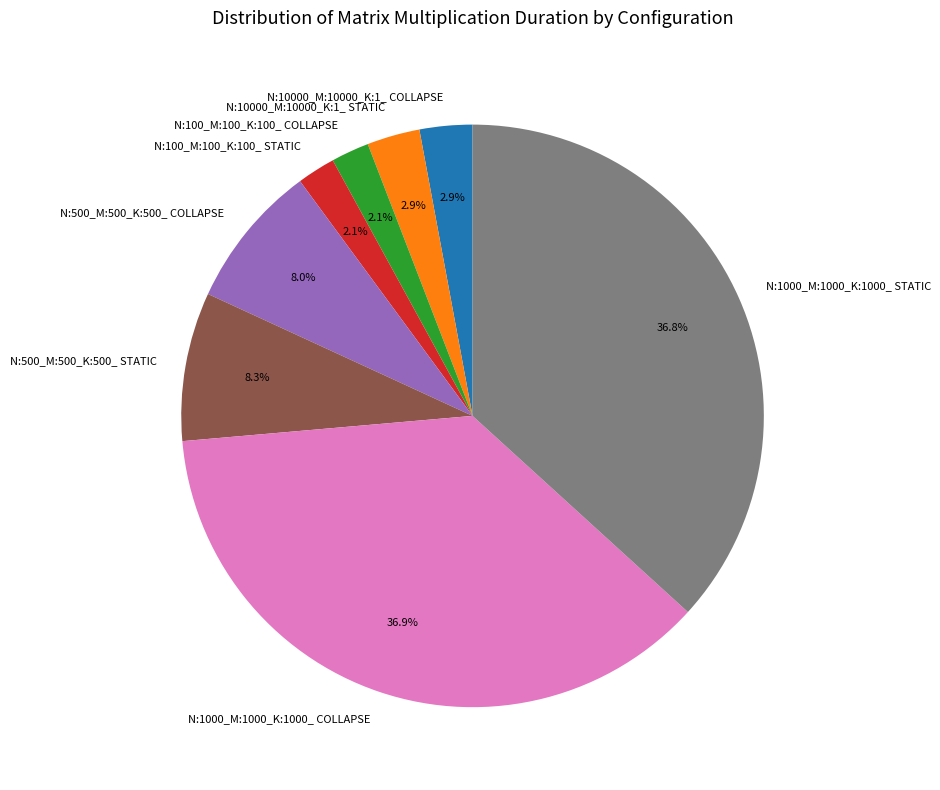

To the nearest percent, what percentage of the pie is N:1000_M:1000_K:1000_ COLLAPSE?

37%